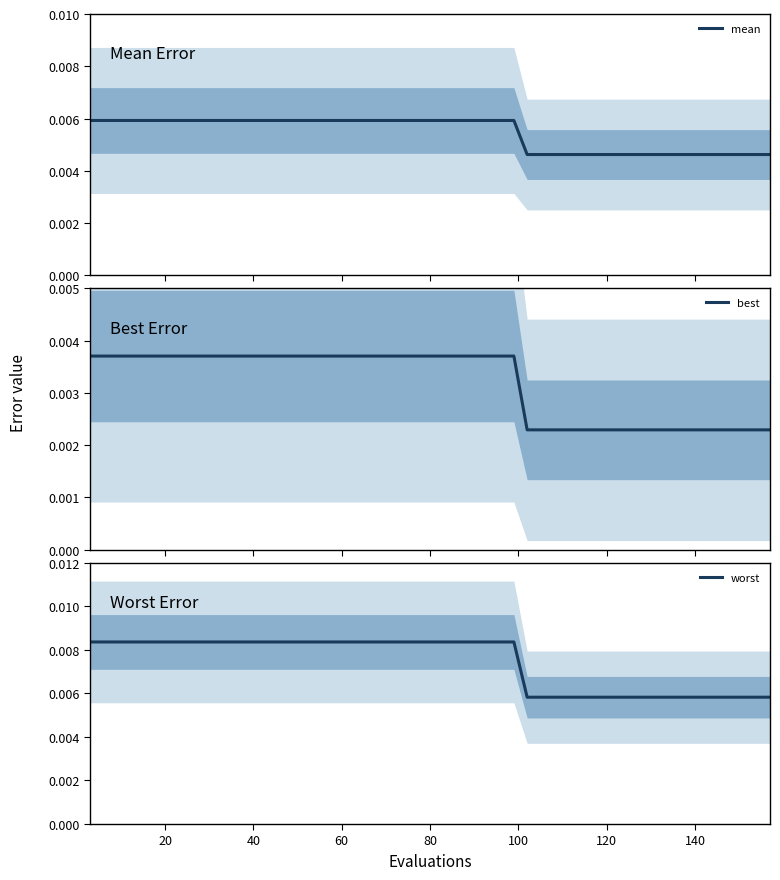

What are all the series names shown in the legend?

mean, best, worst